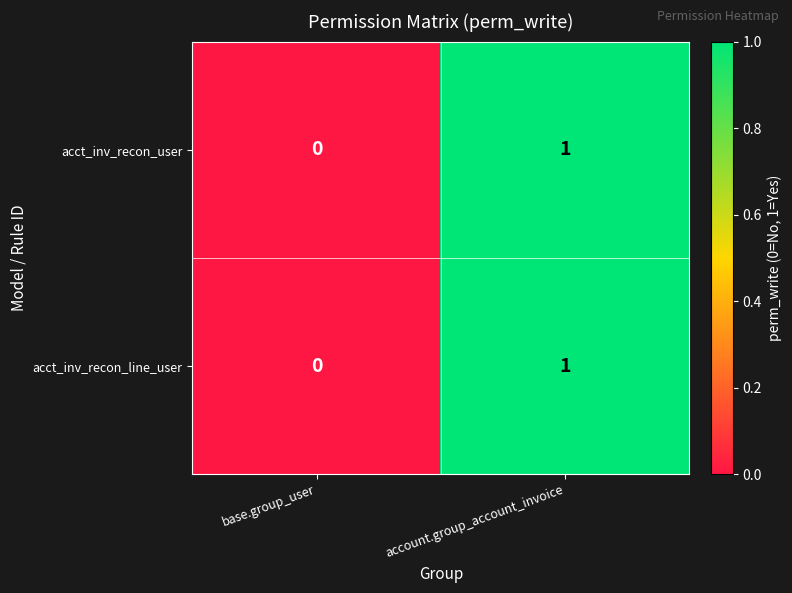

What is the greatest value displayed?

1